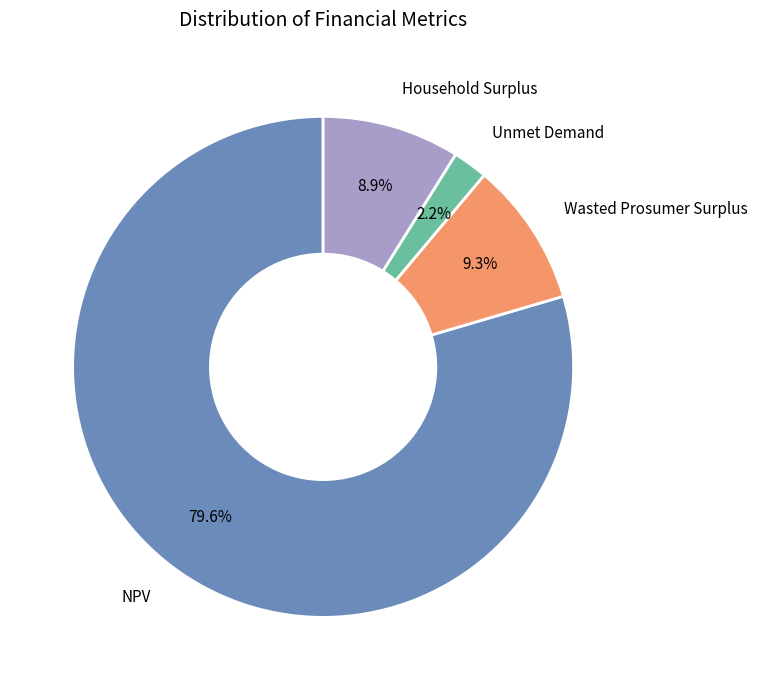

How many segments does this pie chart have?

4